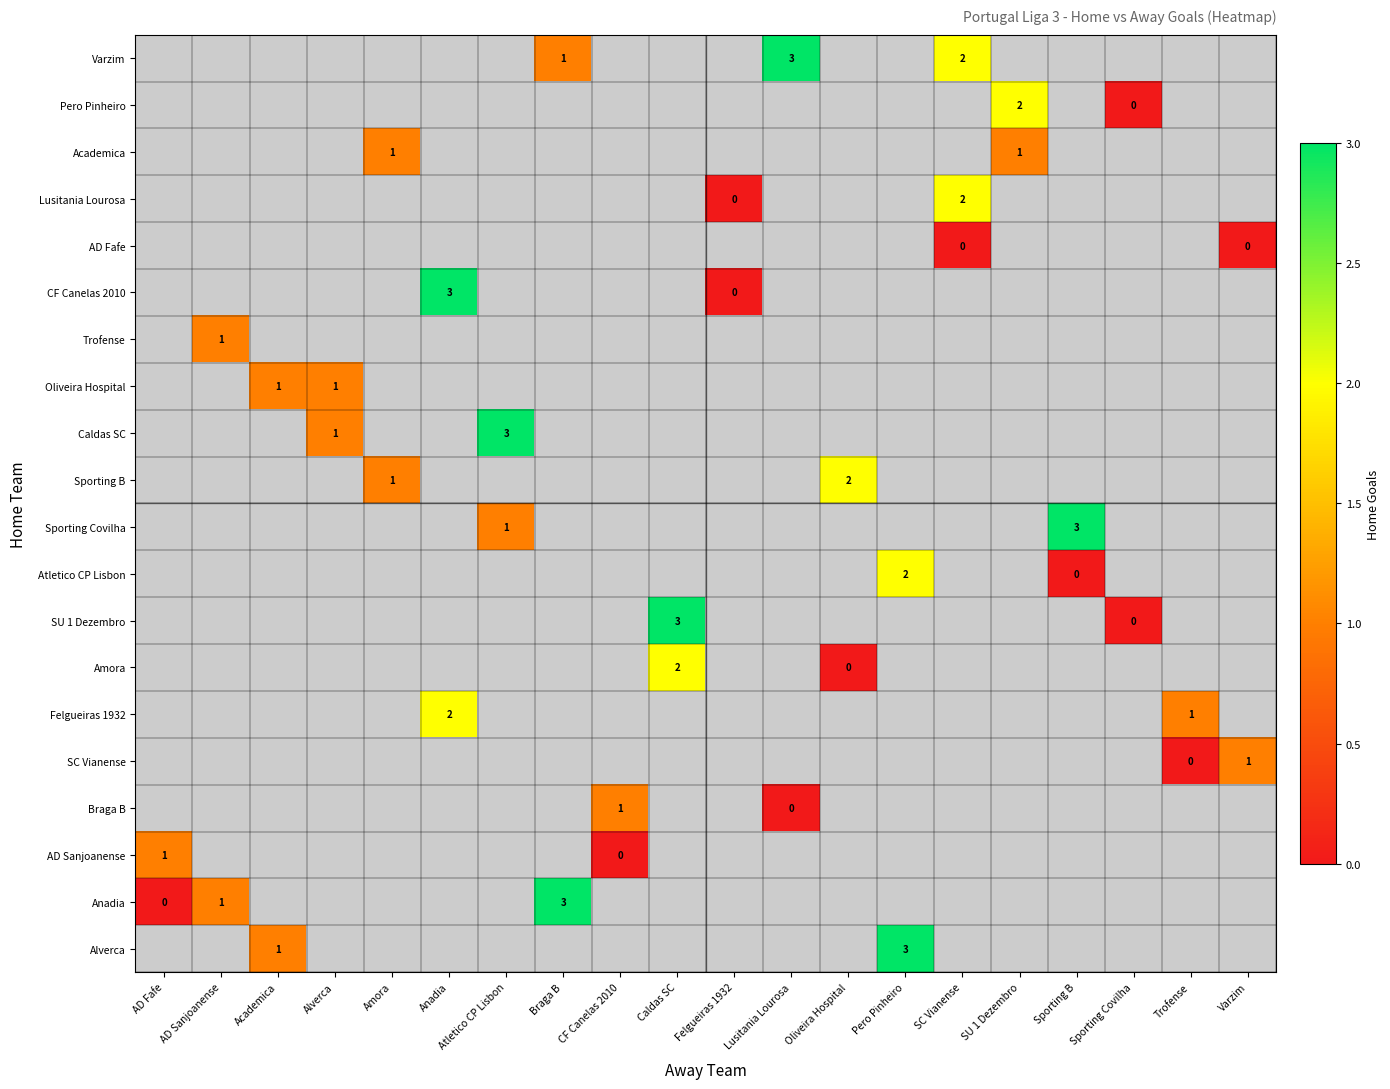

What is the greatest value displayed?

3.0